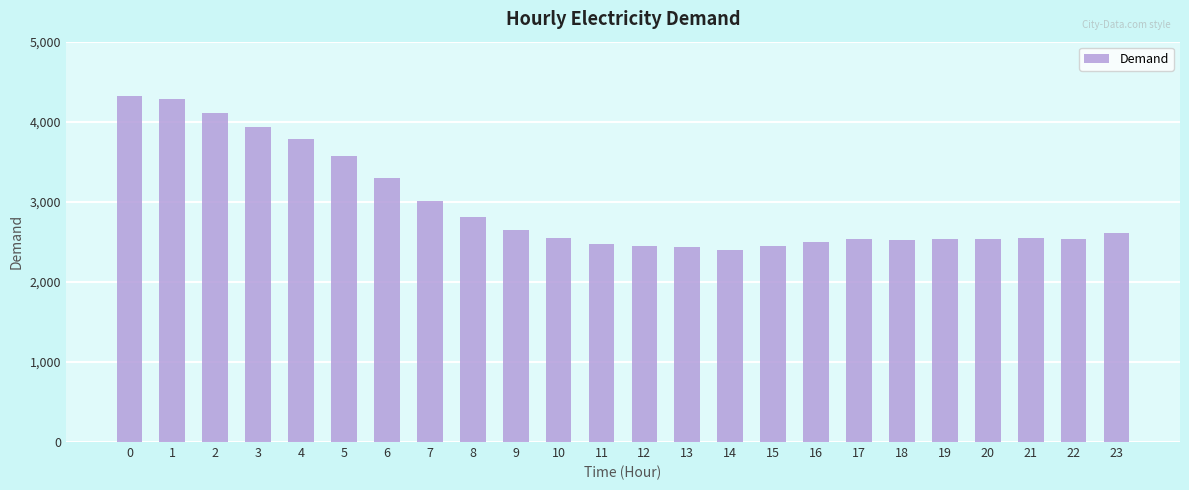

The chart shows a value of 4430 at 7. True or false?

False